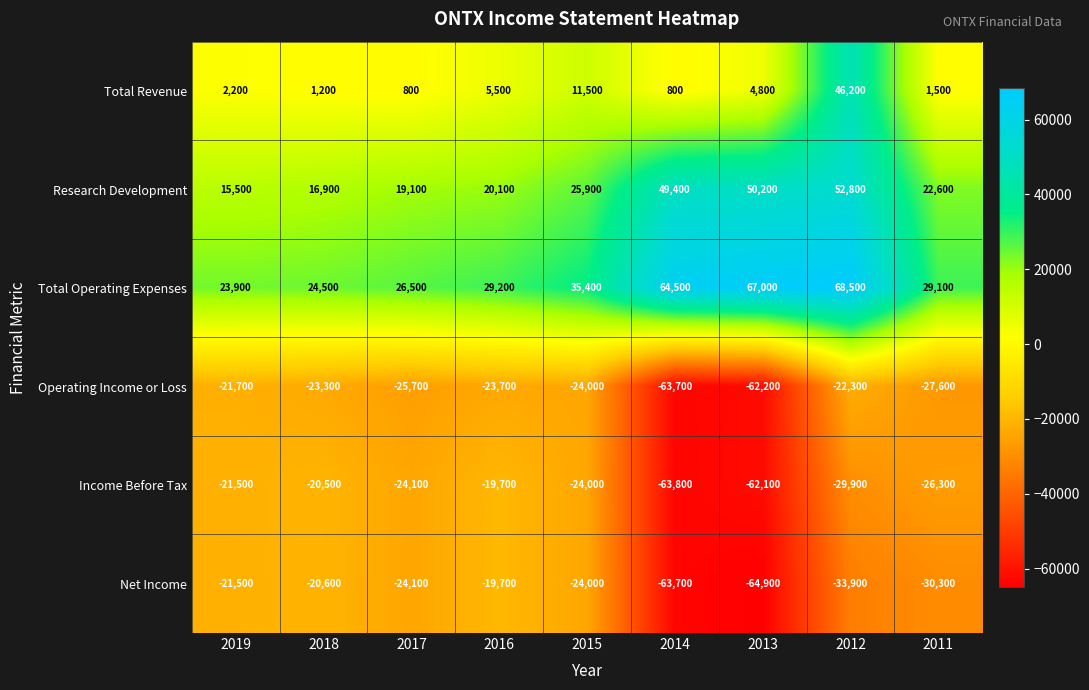

Where is Net Income nearest to the value -42300?

2012